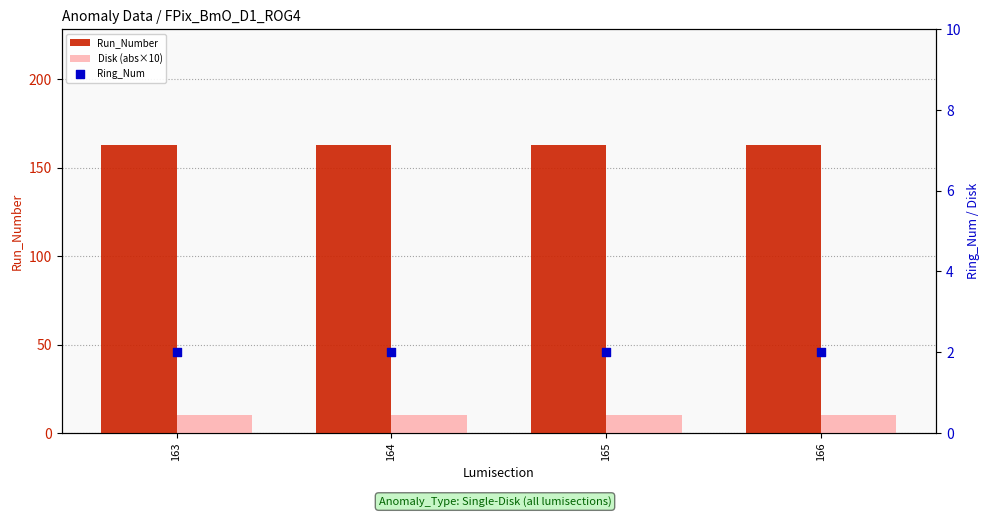

Which series reaches the minimum Y coordinate?

Ring_Num